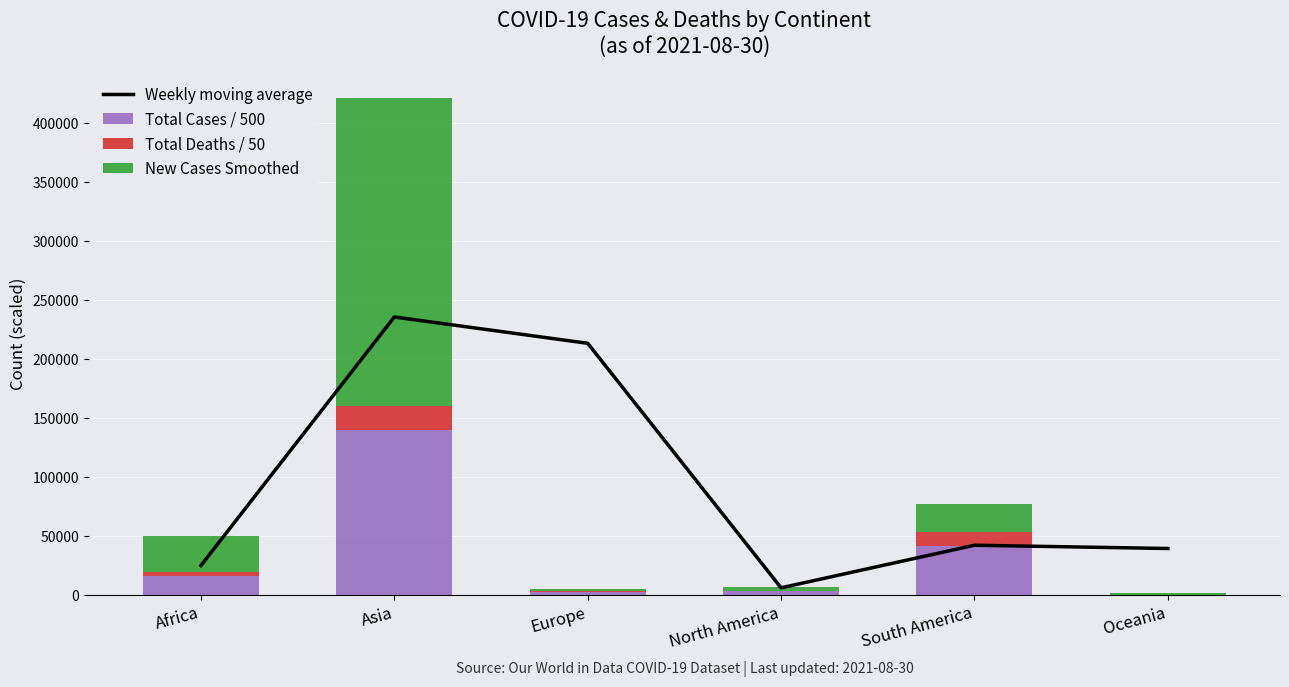

Reading left to right, extract all data points from this chart.

Weekly moving average: Africa=24765.5	Asia=235605.9	Europe=213291.8	North America=5848.1	South America=41965.2	Oceania=39212.0
Total Cases / 500: Africa=15535.3	Asia=139736.1	Europe=2365.6	North America=3008.3	South America=41504.6	Oceania=107.7
Total Deaths / 50: Africa=3910.0	Asia=20697.5	Europe=507.5	North America=539.4	South America=11591.5	Oceania=20.1
New Cases Smoothed: Africa=30085.6	Asia=261247.3	Europe=2029.7	North America=3245.6	South America=24041.0	Oceania=1159.1